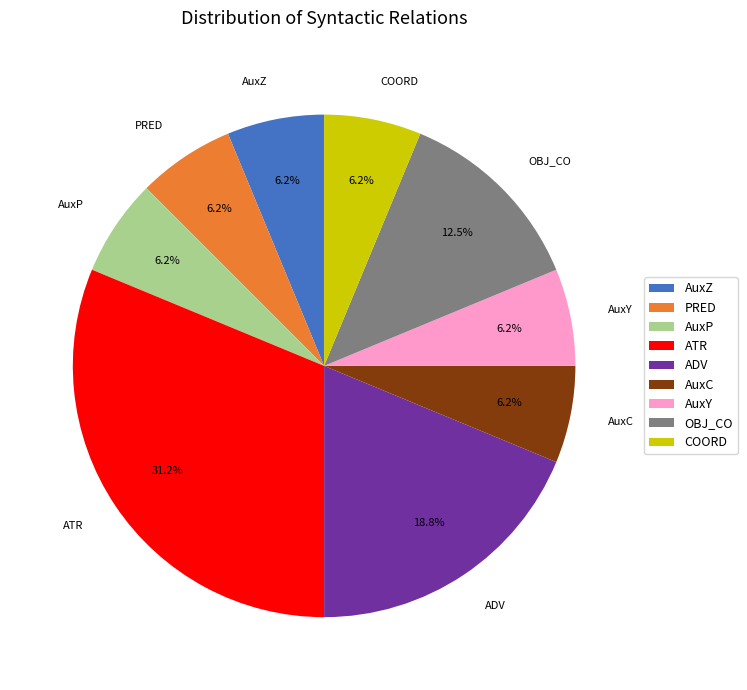

Is COORD the majority of the pie?

No